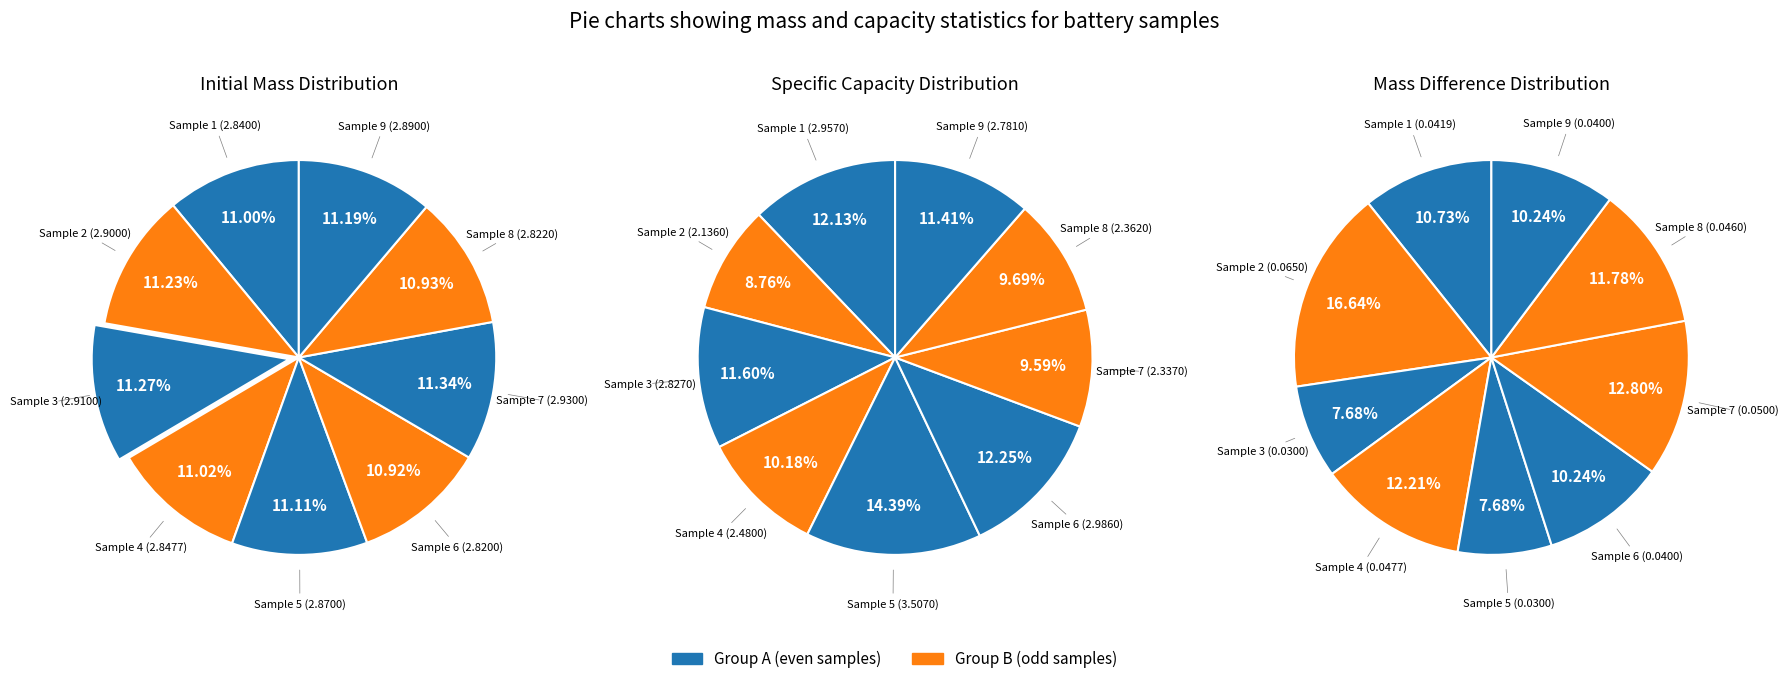

To the nearest percent, what percentage of the pie is 5?

11%